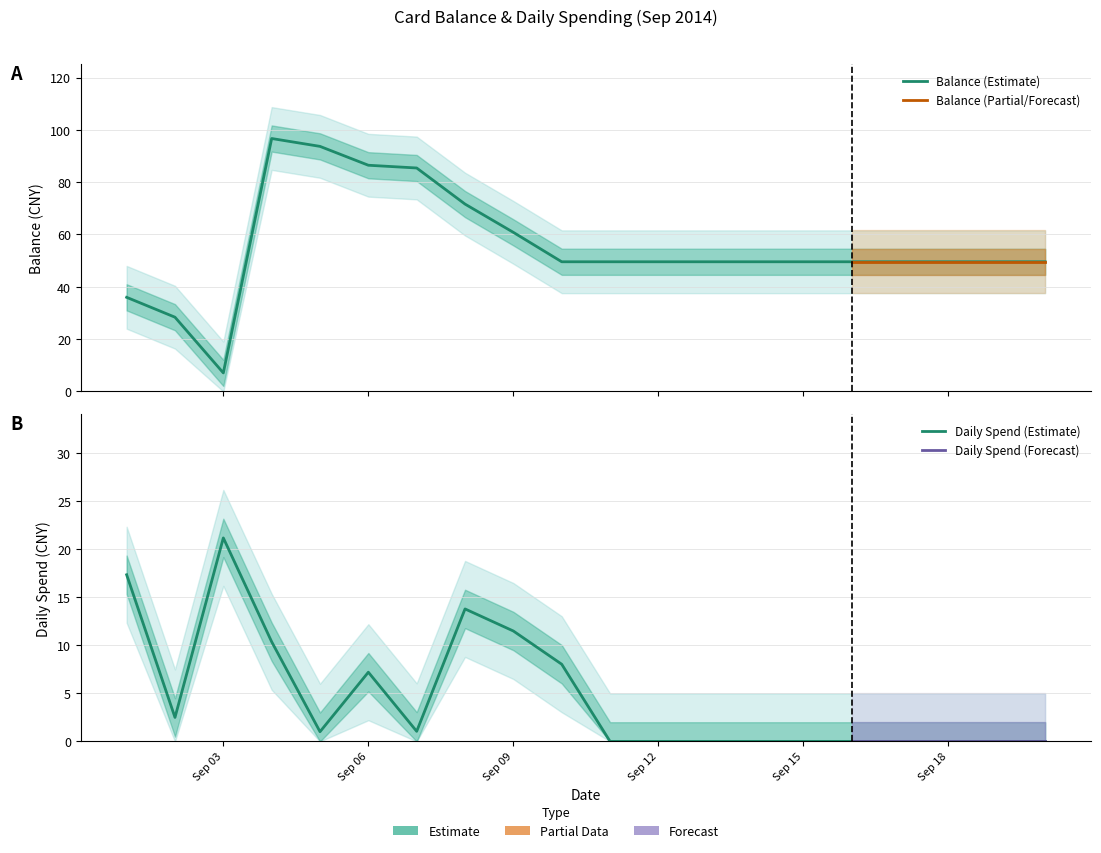

What is the difference between the maximum and minimum values in the daily_spend series?

21.2